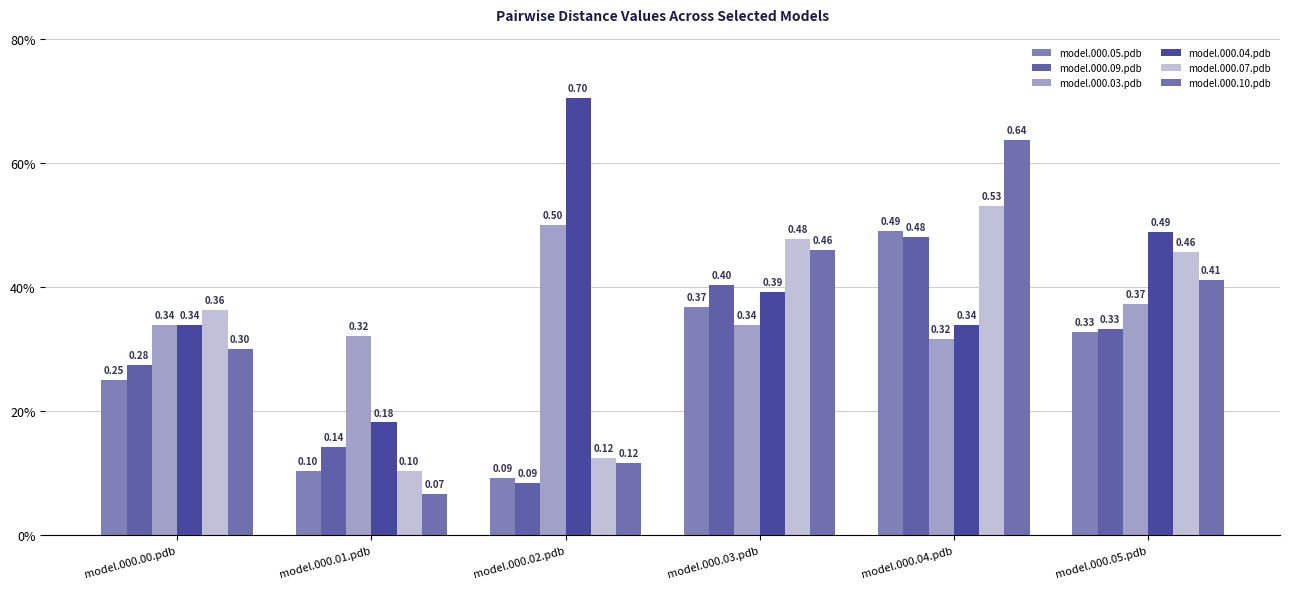

Rank the series by their maximum value, from lowest to highest.

model.000.09.pdb, model.000.05.pdb, model.000.03.pdb, model.000.07.pdb, model.000.10.pdb, model.000.04.pdb